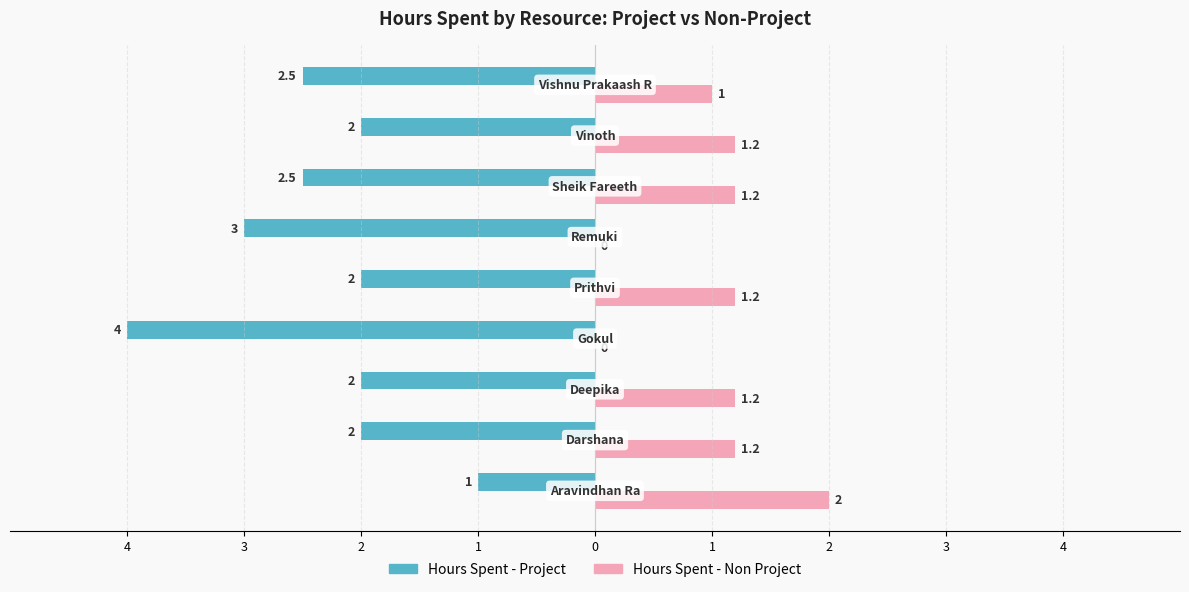

What are all the series names shown in the legend?

Hours Spent - Project, Hours Spent - Non Project